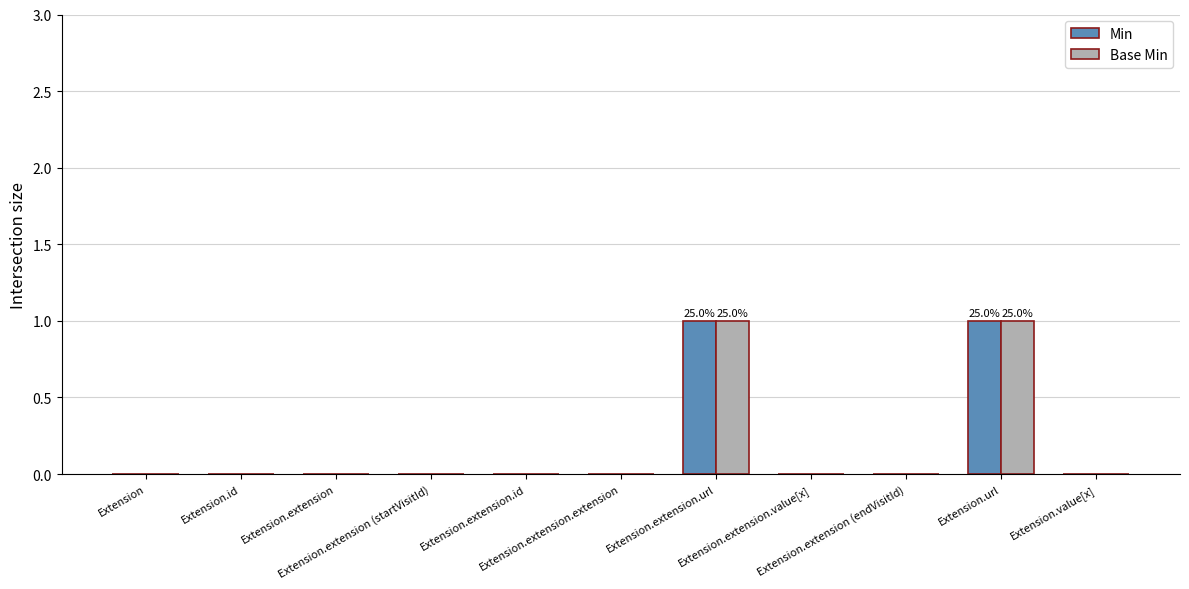

Which series has the largest range (max minus min)?

Min